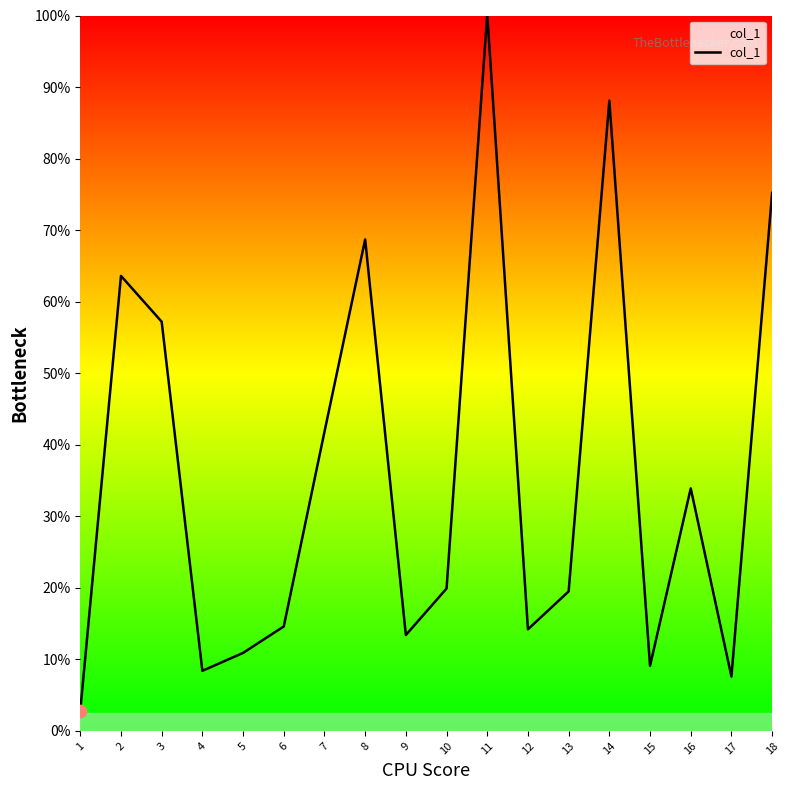

What is the change in value from 5 to 17?

-3.3